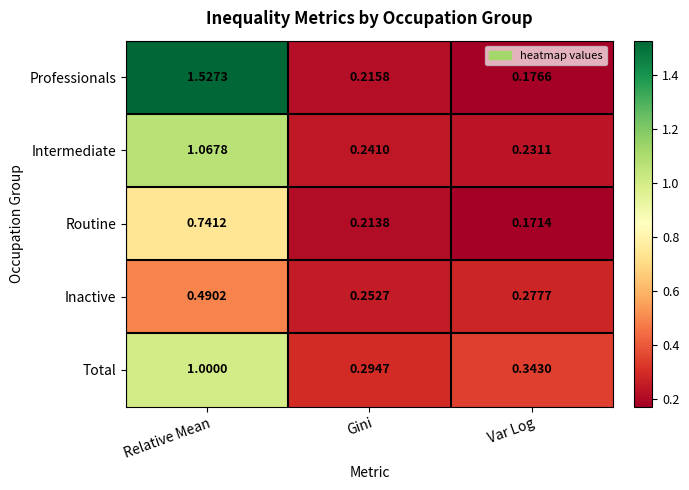

Rank the series at Relative Mean from highest to lowest value.

Professionals, Intermediate, Total, Routine, Inactive